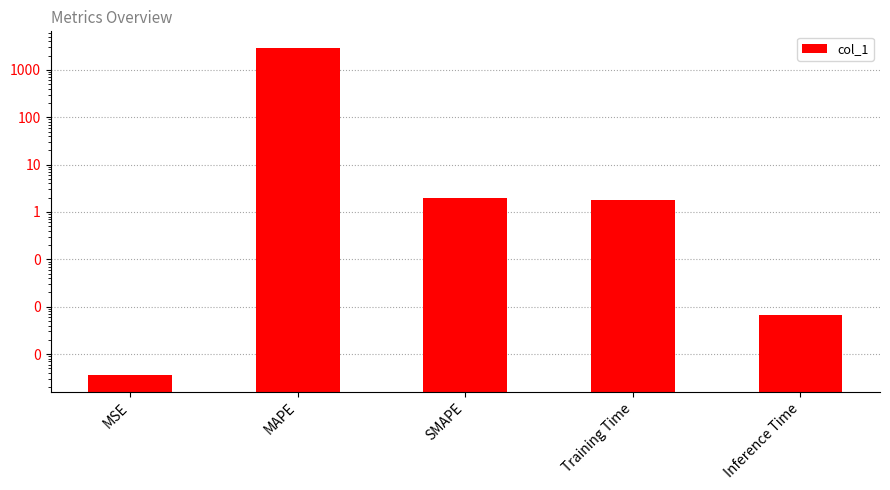

Reading left to right, what are all the values shown in this chart?

0.0	2938.4	2.0	1.7	0.0